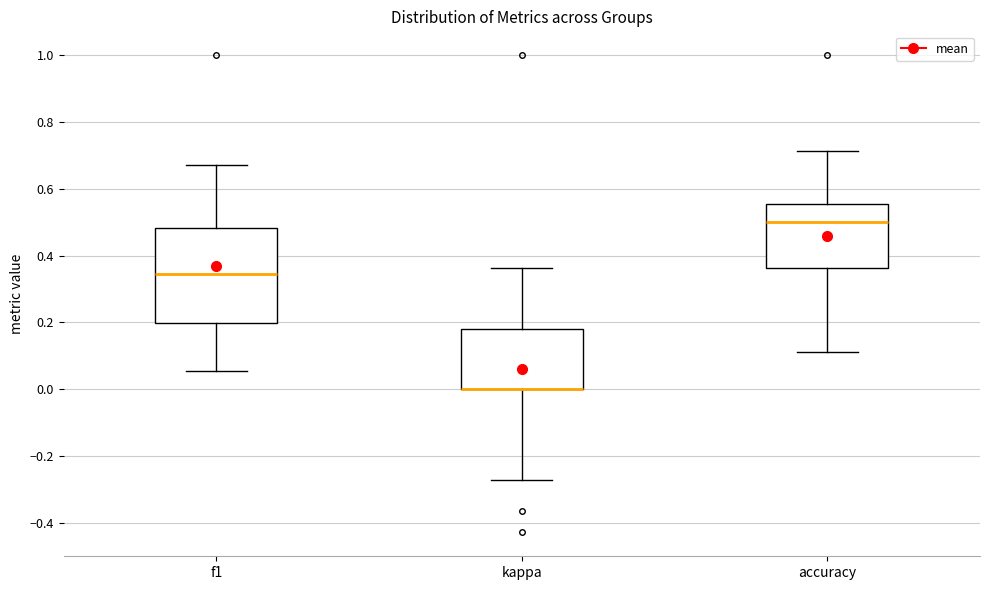

Reading left to right, transcribe this box plot: for each box, give where its median line is, the range the box spans, and where its two whiskers end, as read against the y-axis. The values are not printed on the chart, so give them approximately, as read against the axis.

f1: median 0.34, box 0.20 to 0.48, whiskers 0.06 to 0.68
kappa: median 0.00 (drawn on the box's lower edge), box 0.00 to 0.18, whiskers -0.28 to 0.36
accuracy: median 0.50, box 0.36 to 0.56, whiskers 0.12 to 0.72